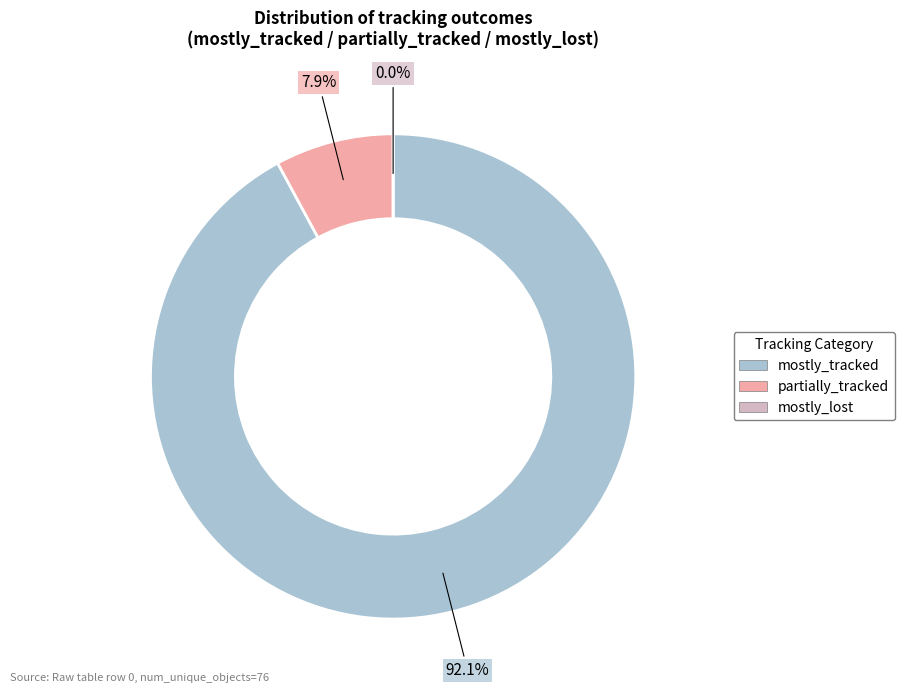

Does mostly_lost account for over 50% of the chart?

No